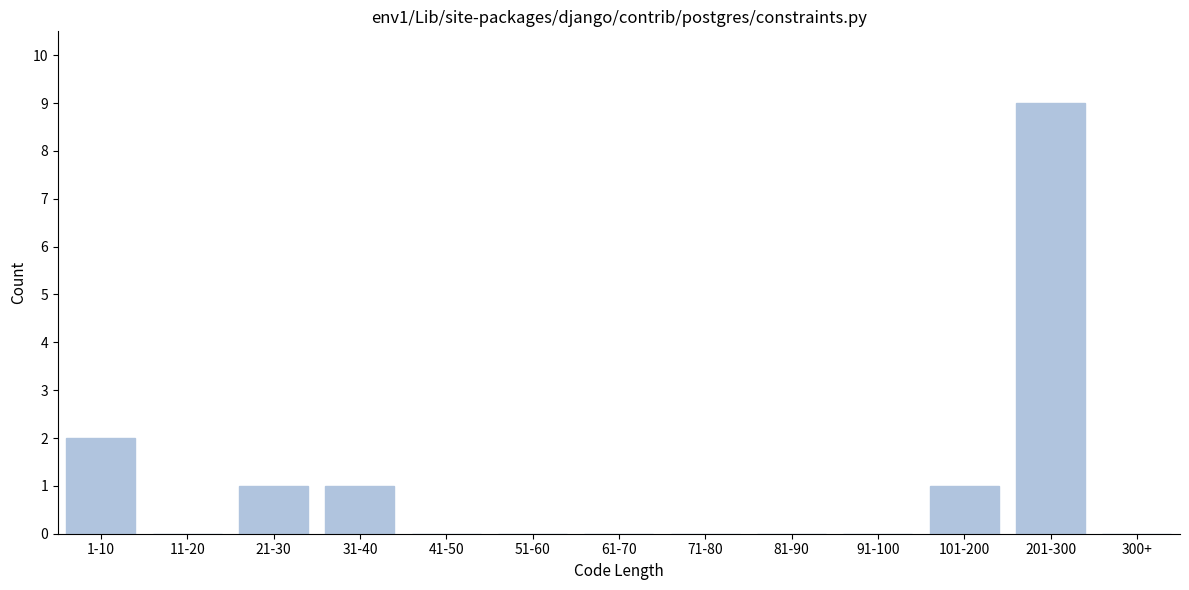

Reading left to right, list all the values displayed in this chart.

1-10=2	11-20=0	21-30=1	31-40=1	41-50=0	51-60=0	61-70=0	71-80=0	81-90=0	91-100=0	101-200=1	201-300=9	300+=0